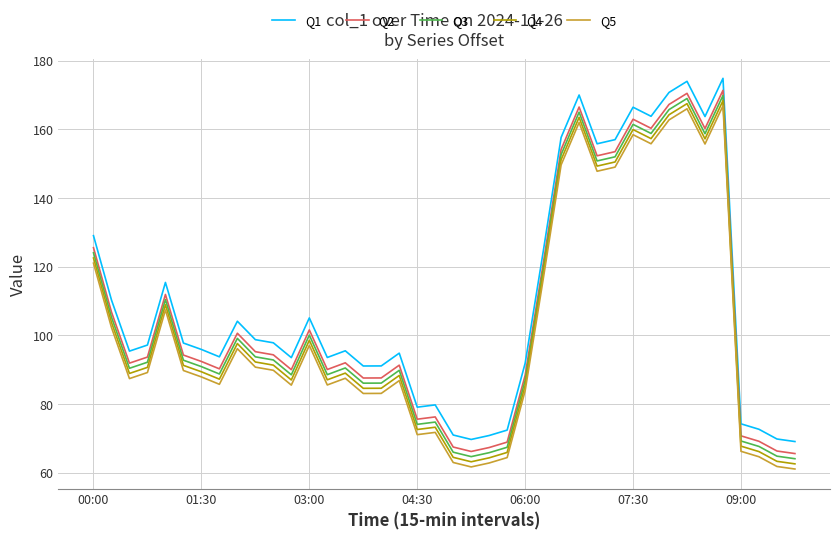

What is the maximum value for Q5?

166.8